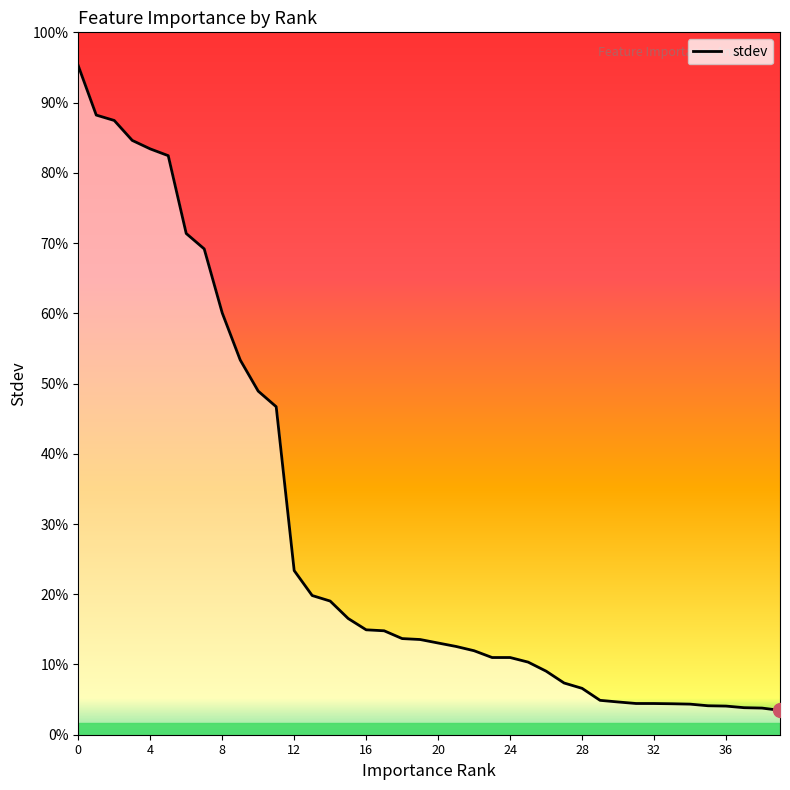

Does the chart have visible grid lines?

No